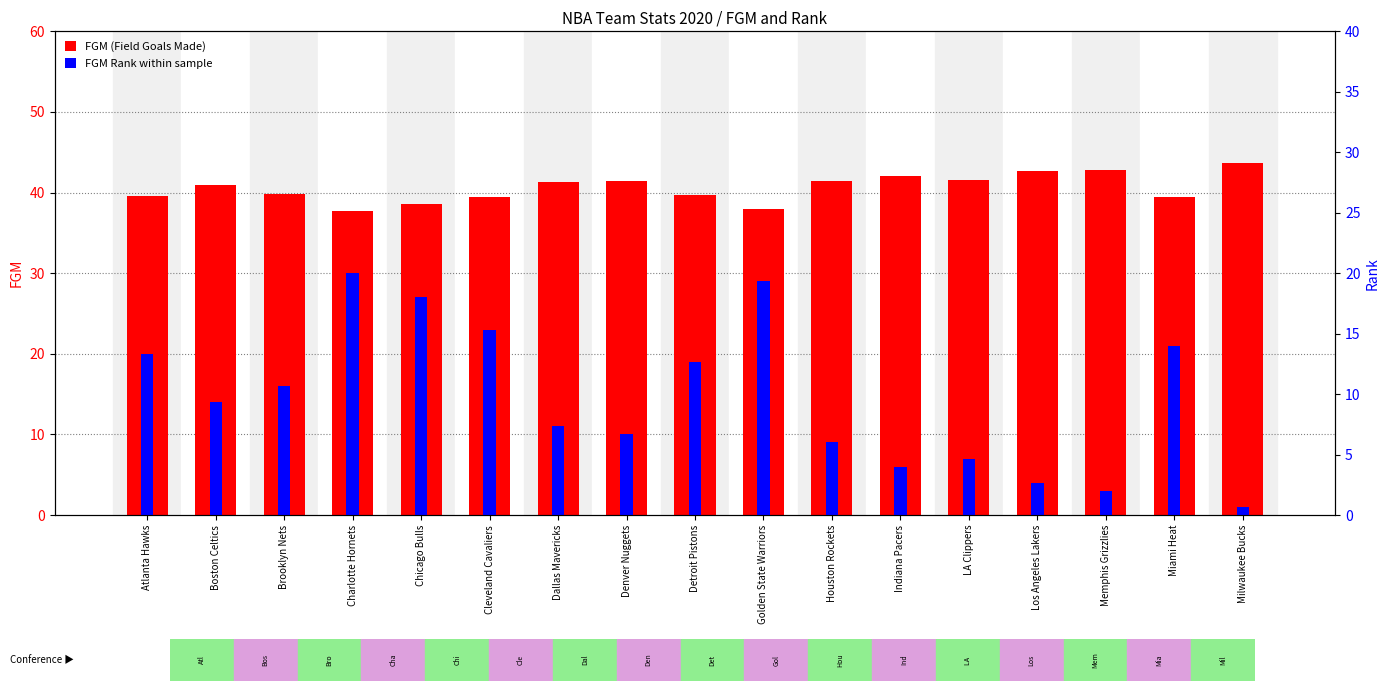

Rank the series by their maximum value, from highest to lowest.

FGM (Field Goals Made), FGM Rank